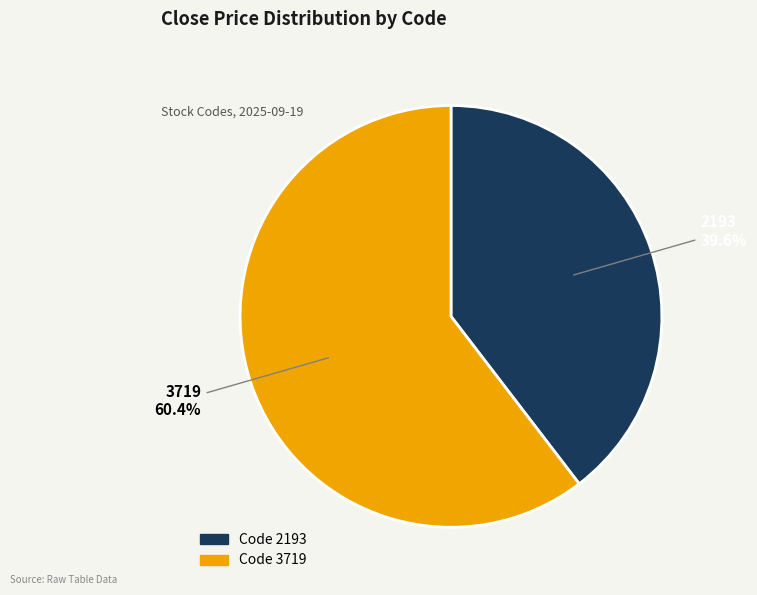

Is there a majority slice in this chart?

Yes